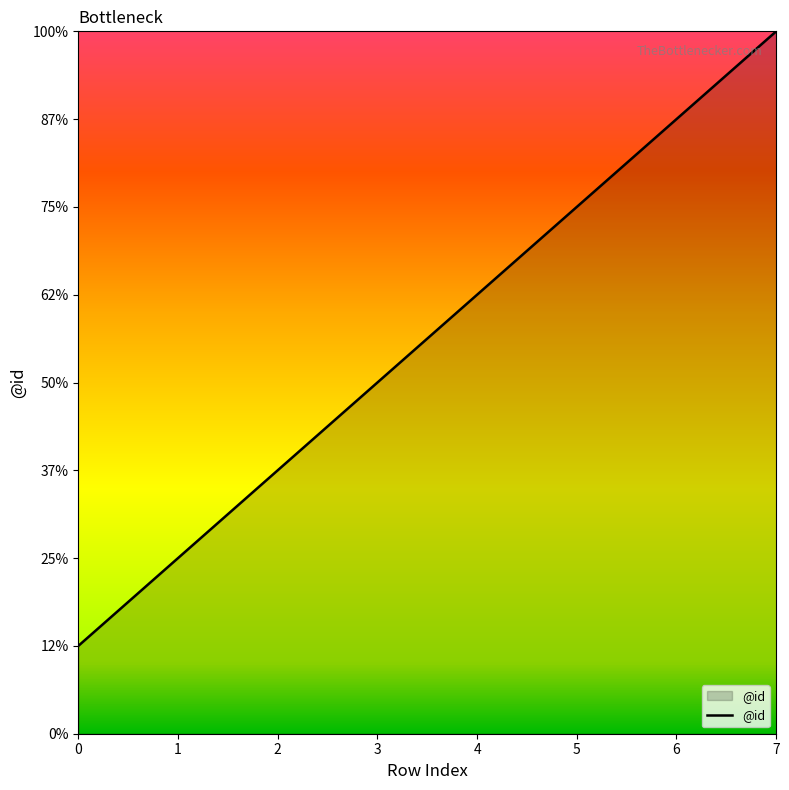

Where does the data first go above 5?

5